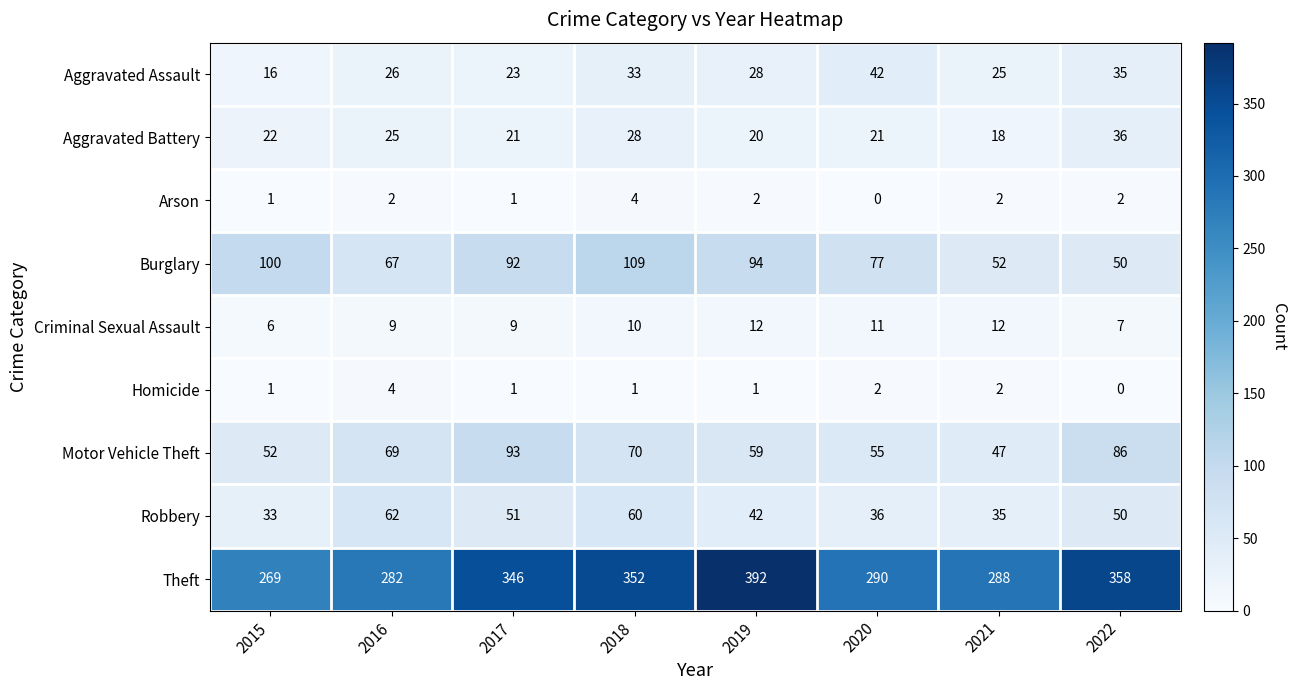

Rank the series at 2019 from lowest to highest value.

Homicide, Arson, Criminal Sexual Assault, Aggravated Battery, Aggravated Assault, Robbery, Motor Vehicle Theft, Burglary, Theft